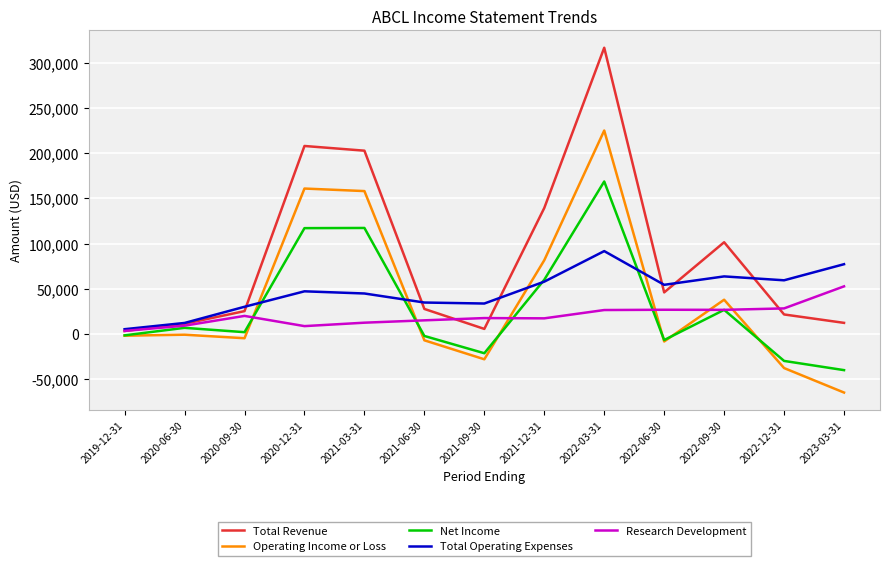

Rank the series by their maximum value, from highest to lowest.

Total Revenue, Operating Income or Loss, Net Income, Total Operating Expenses, Research Development